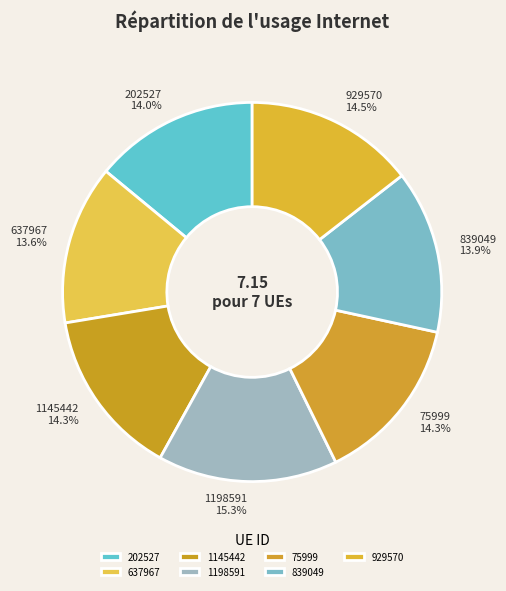

Does 202527 represent more than half of the total?

No